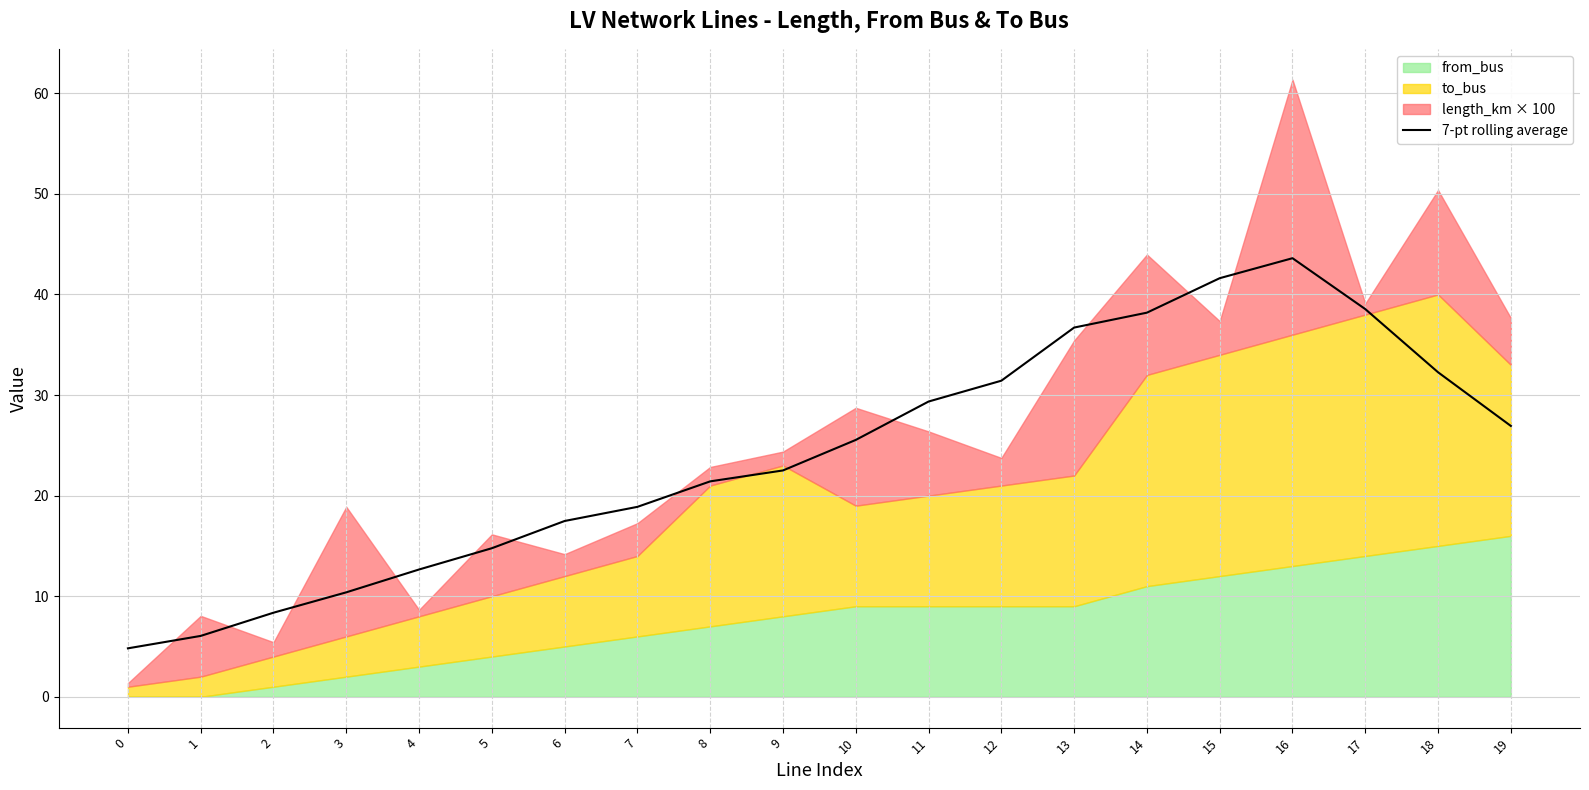

Reading left to right, list all the values displayed in this chart.

4.8	6.1	8.4	10.4	12.7	14.8	17.5	18.9	21.4	22.5	25.5	29.4	31.4	36.7	38.2	41.6	43.6	38.5	32.3	26.9